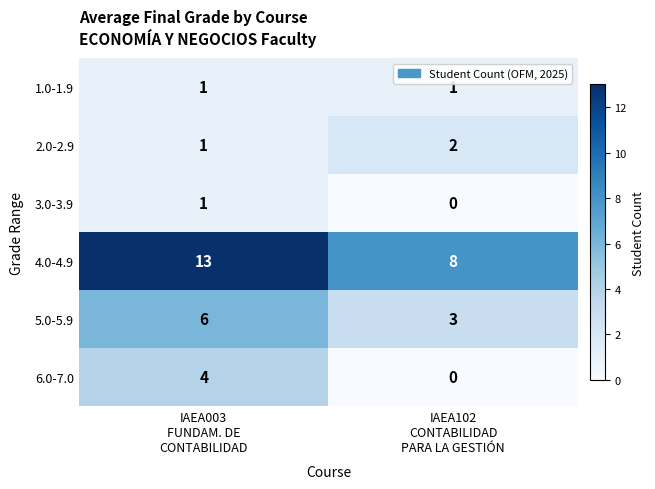

At how many categories does at least one series exceed 4?

2